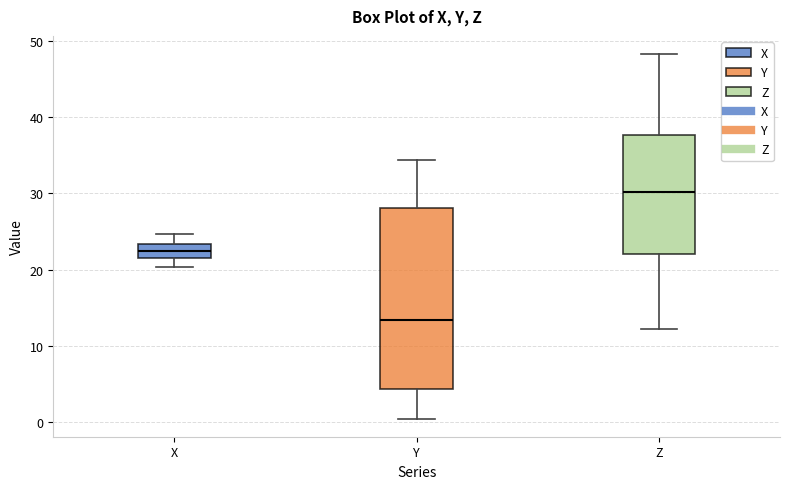

Where does the lower whisker of the box for Z end on the y-axis? The values are not printed on the chart, so give them approximately, as read against the axis.

12